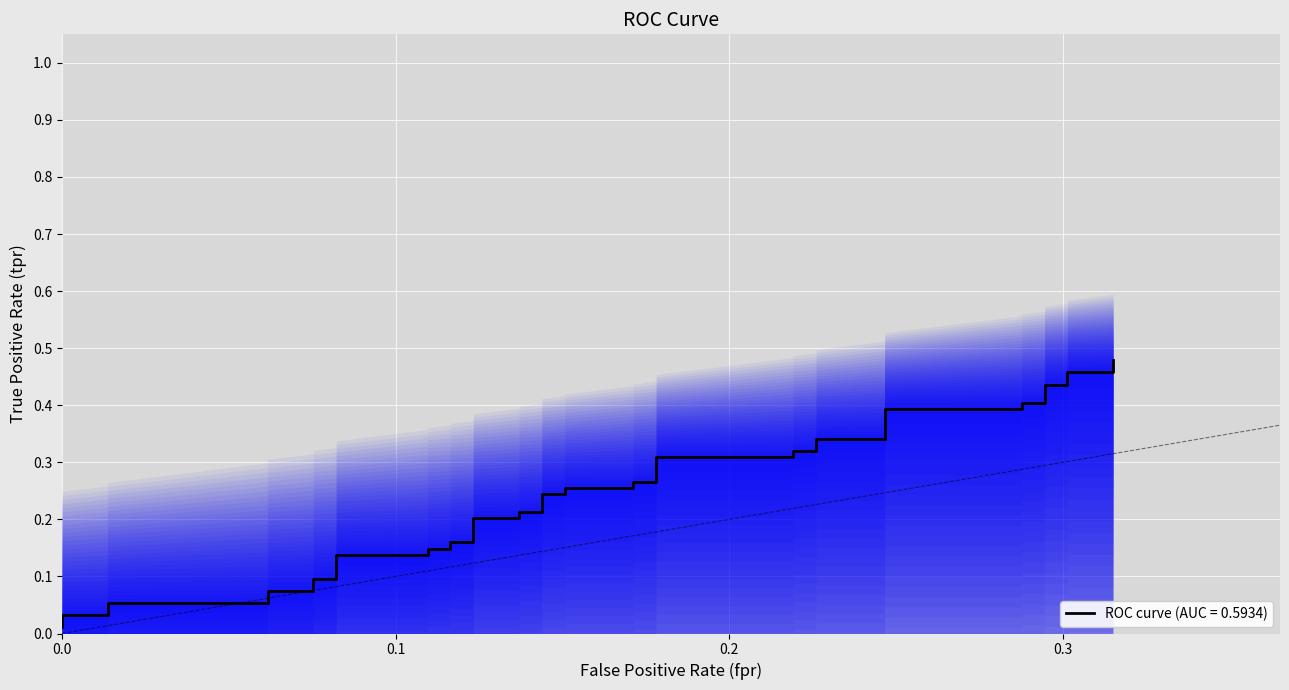

At which label is the value closest to 0?

fpr